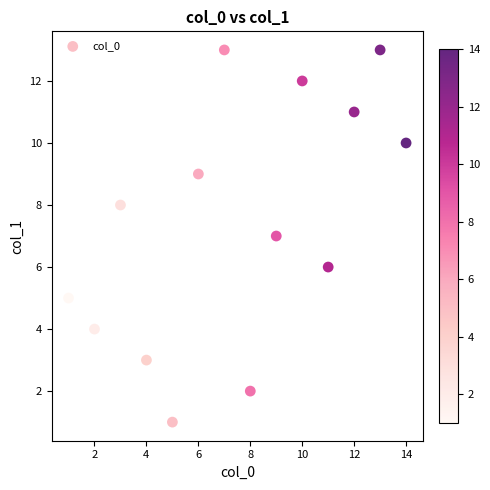

What is the range of Y values (max minus min)?

12